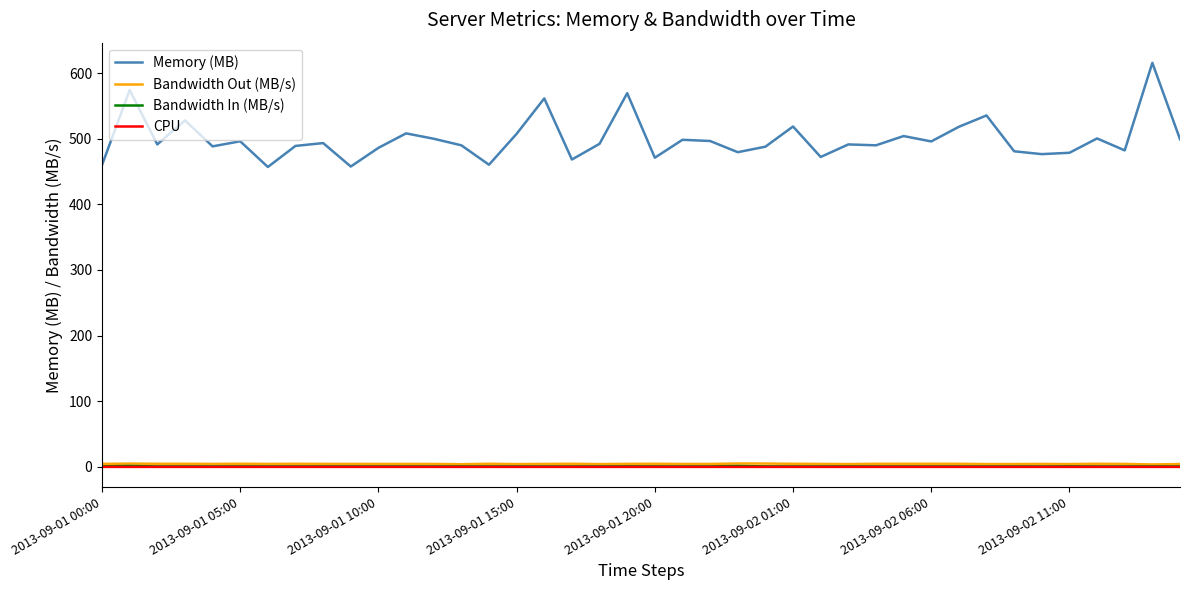

True or false: Memory (MB) and Bandwidth Out (MB/s) intersect in this chart.

False